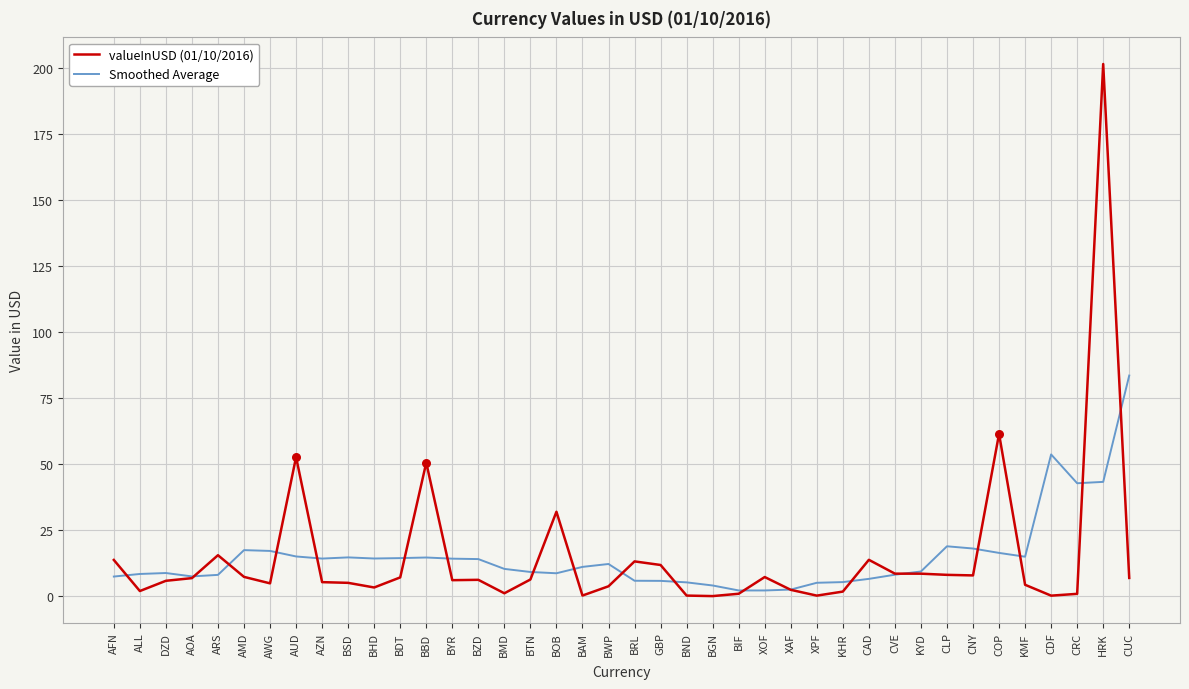

What is the total value across all series at BDT?

21.6